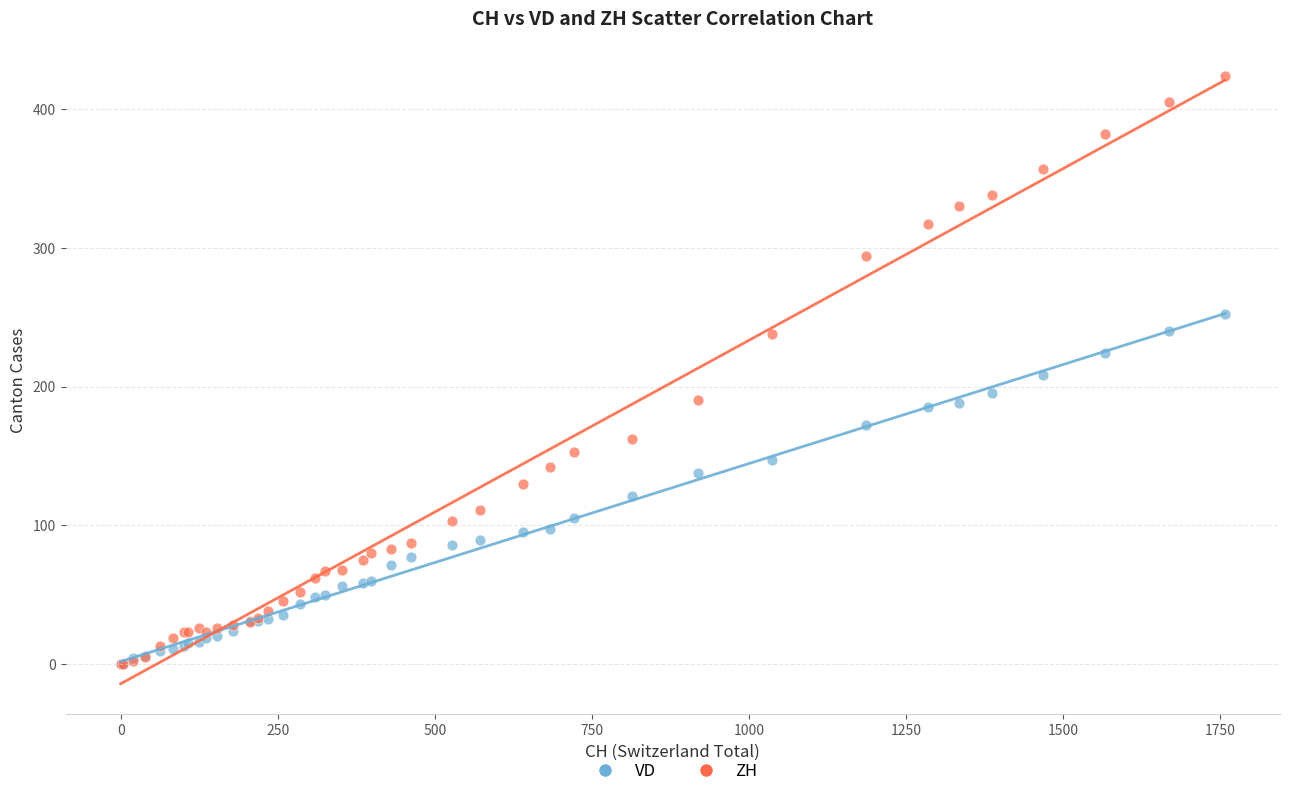

What are all the series names shown in the legend?

VD, ZH